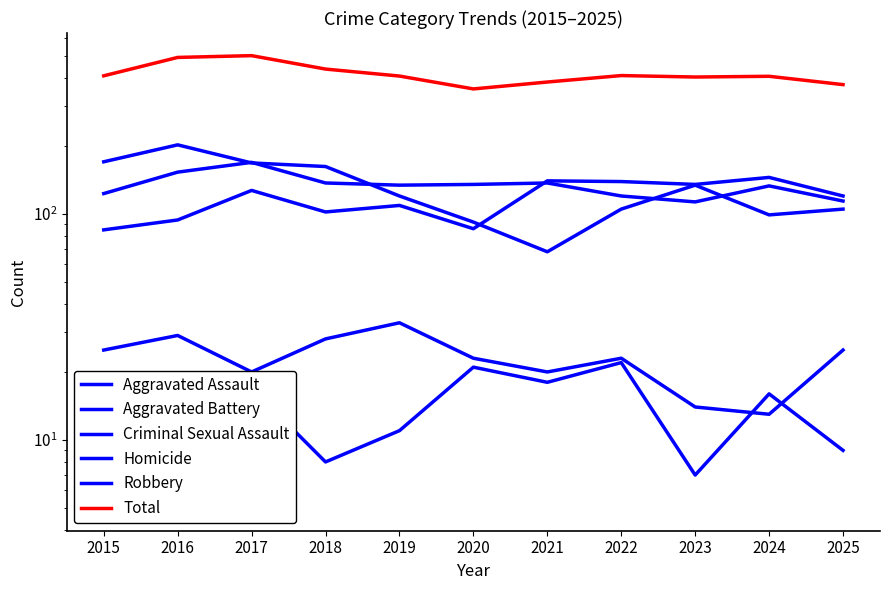

True or false: Robbery and Homicide intersect in this chart.

False